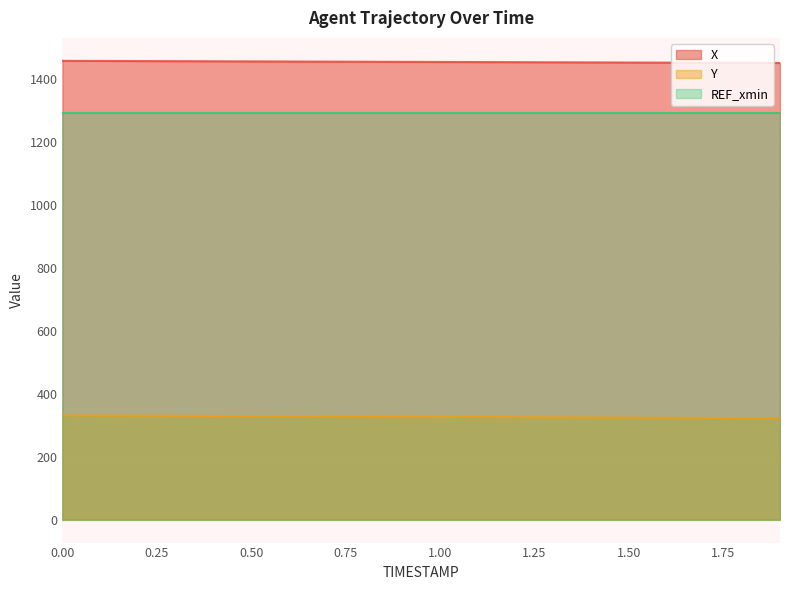

Which category has the lowest value in the Y series?

1.9